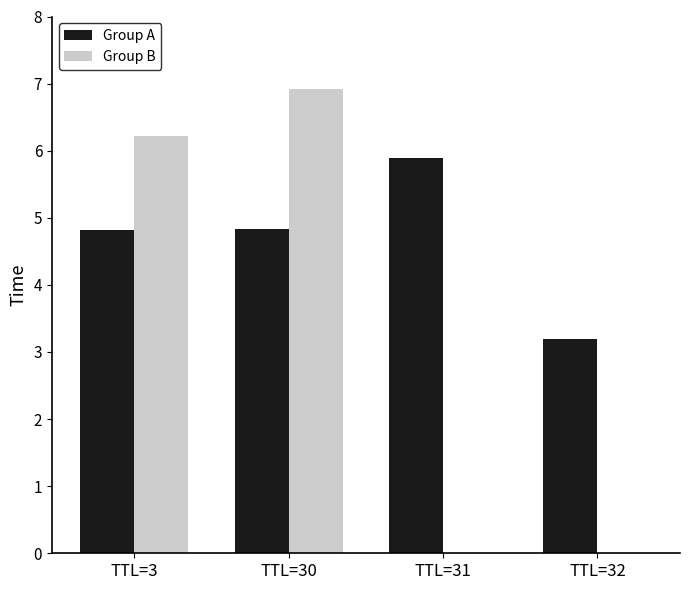

Between TTL=30 and TTL=31, which series saw the biggest shift?

Group B